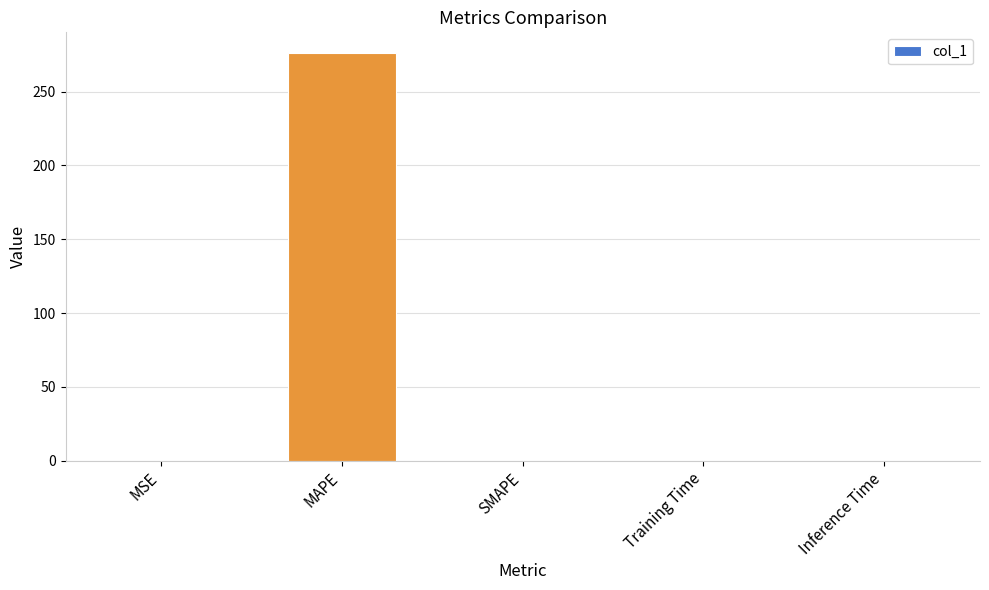

Read the value at MAPE.

276.3